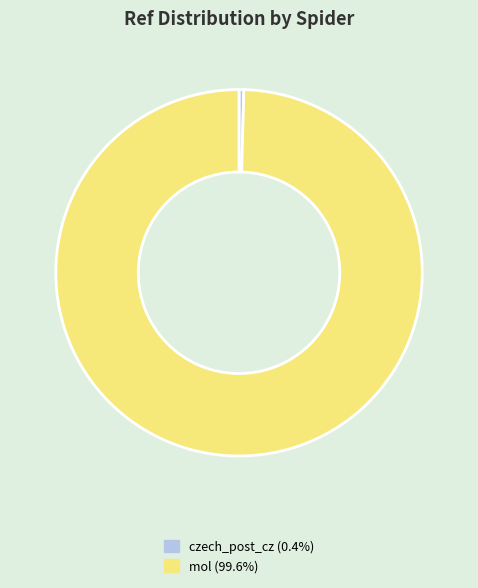

Rank the categories by value from highest to lowest.

mol, czech_post_cz